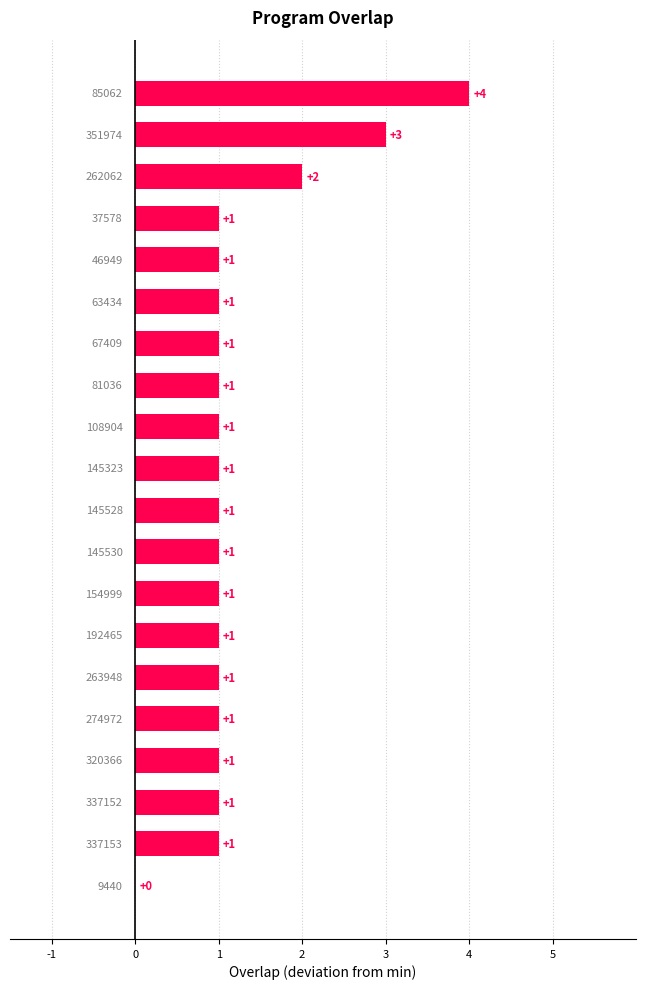

What is the sum of all values?

25